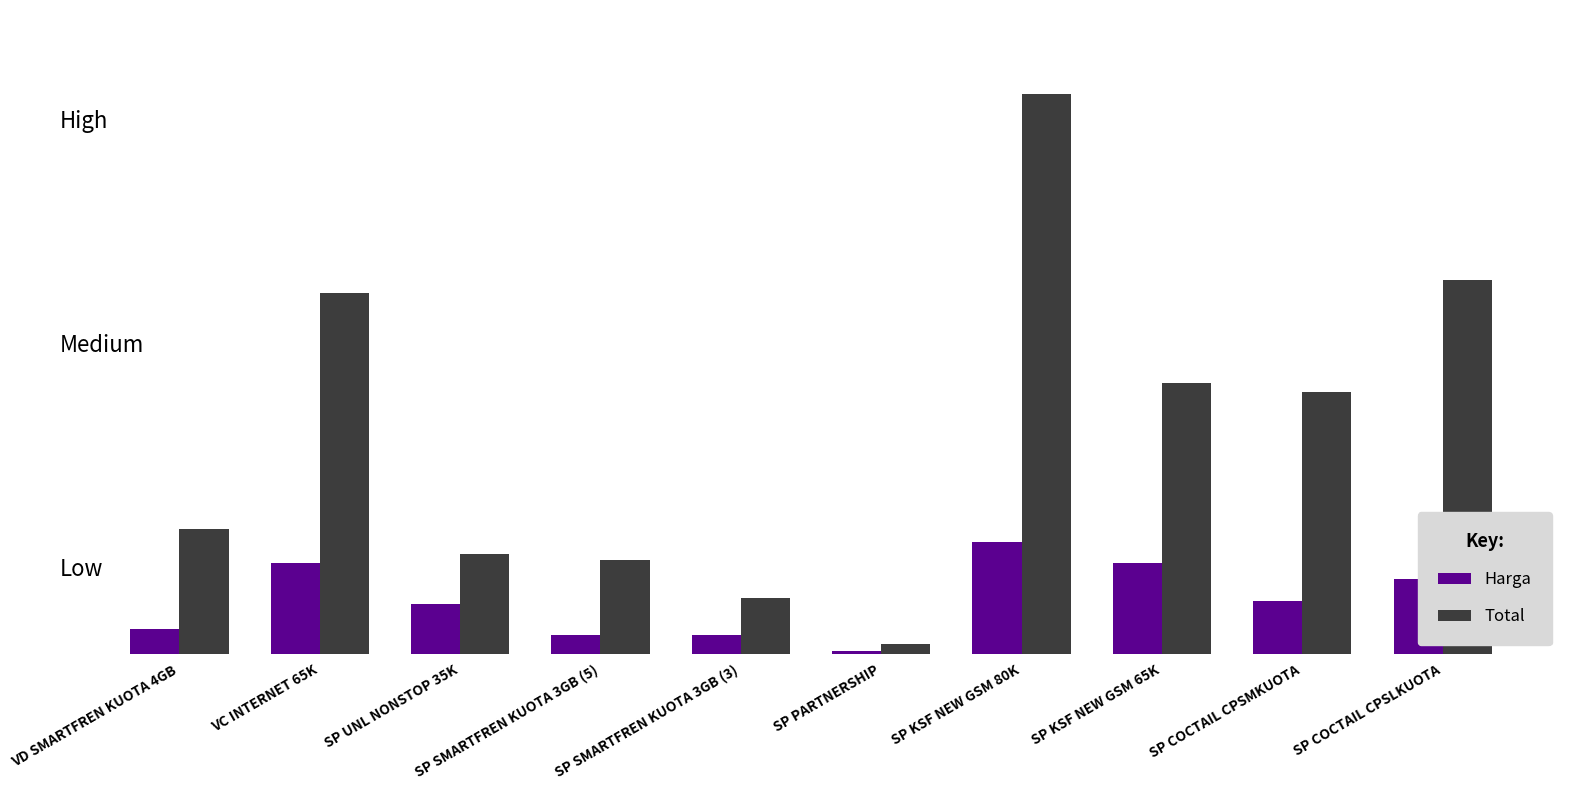

Does the chart contain stacked bars?

No